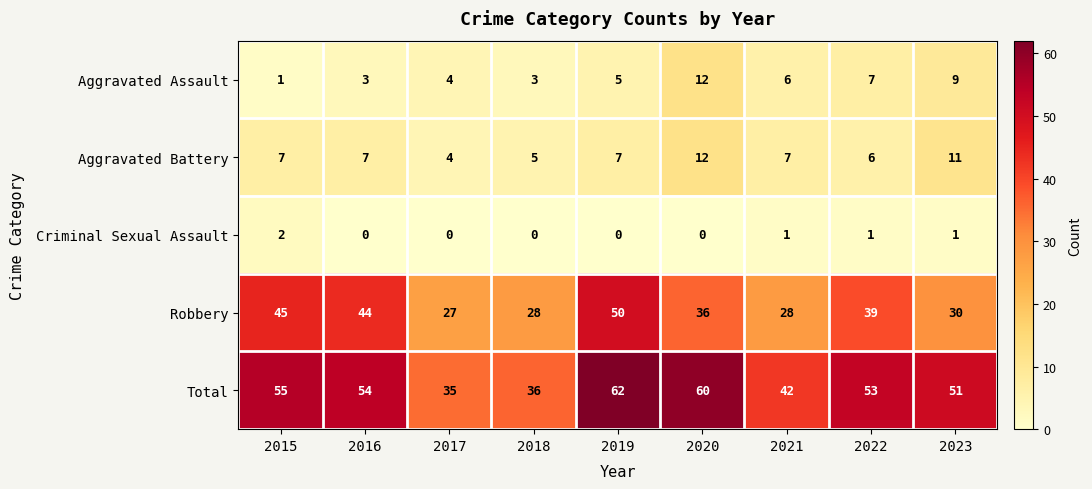

Rank the series at 2023 from highest to lowest value.

Total, Robbery, Aggravated Battery, Aggravated Assault, Criminal Sexual Assault